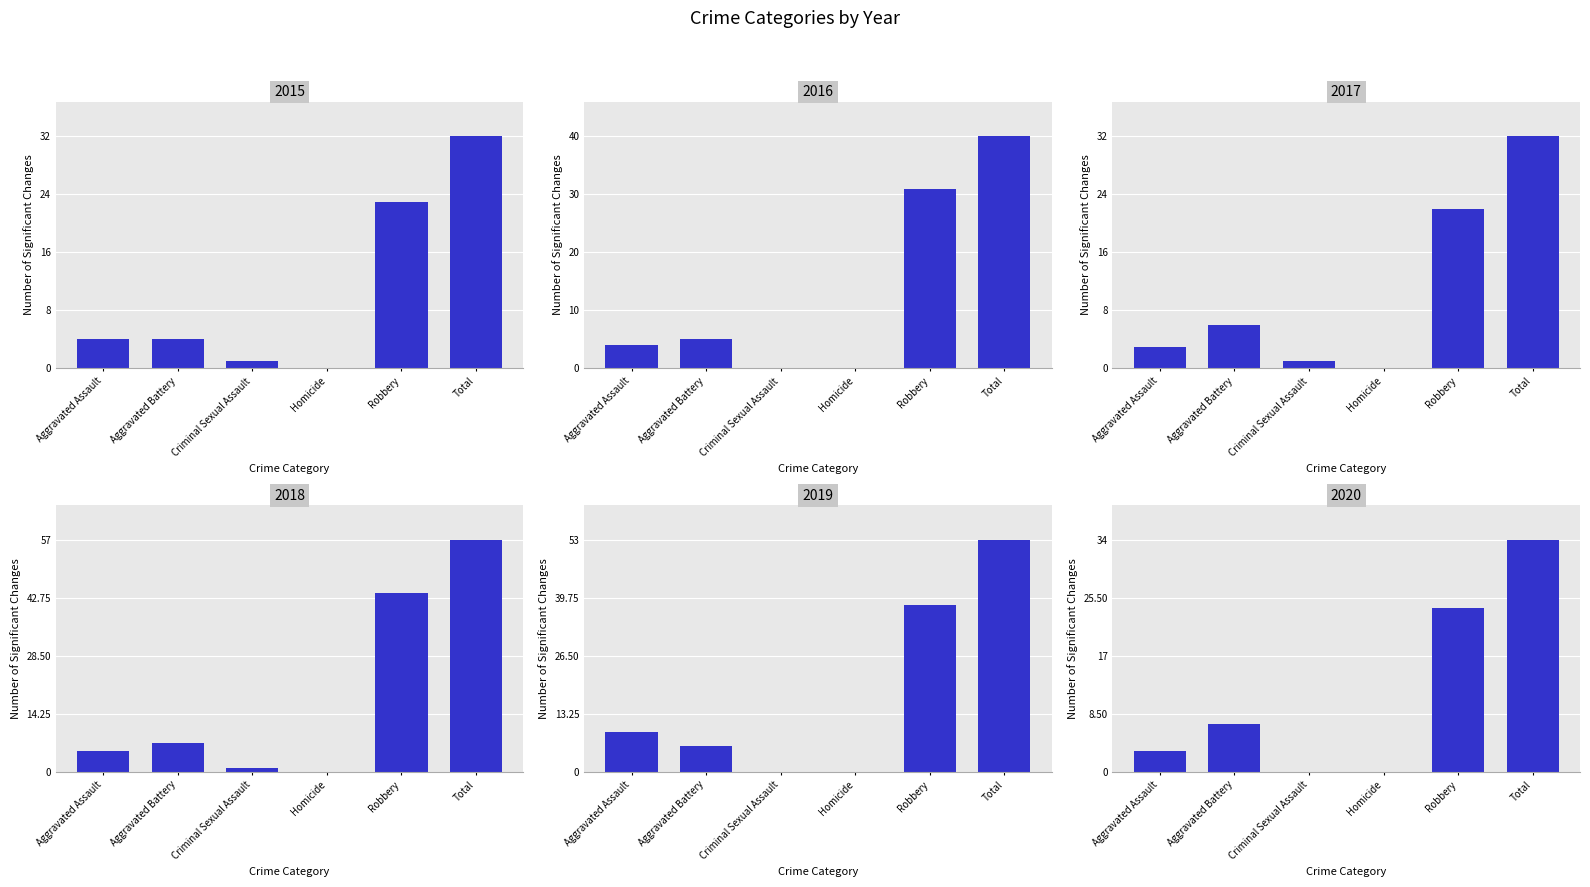

Rank the series by their maximum value, from lowest to highest.

2015, 2017, 2020, 2016, 2019, 2018